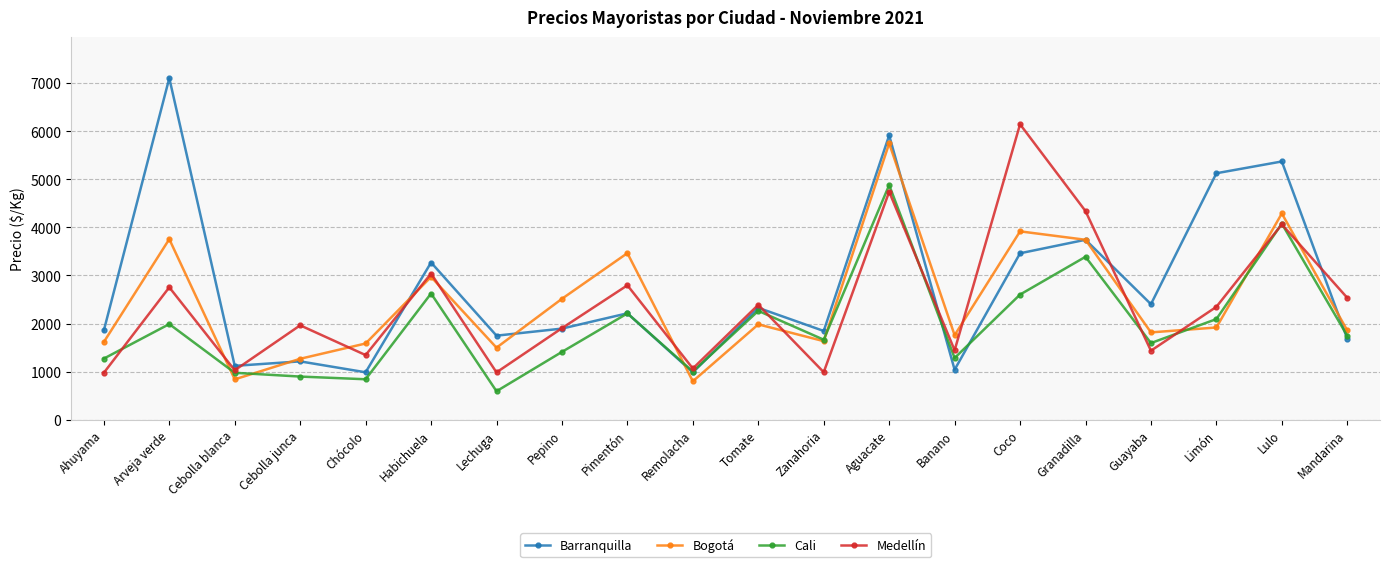

How many interior local valleys does the Medellín series have?

7